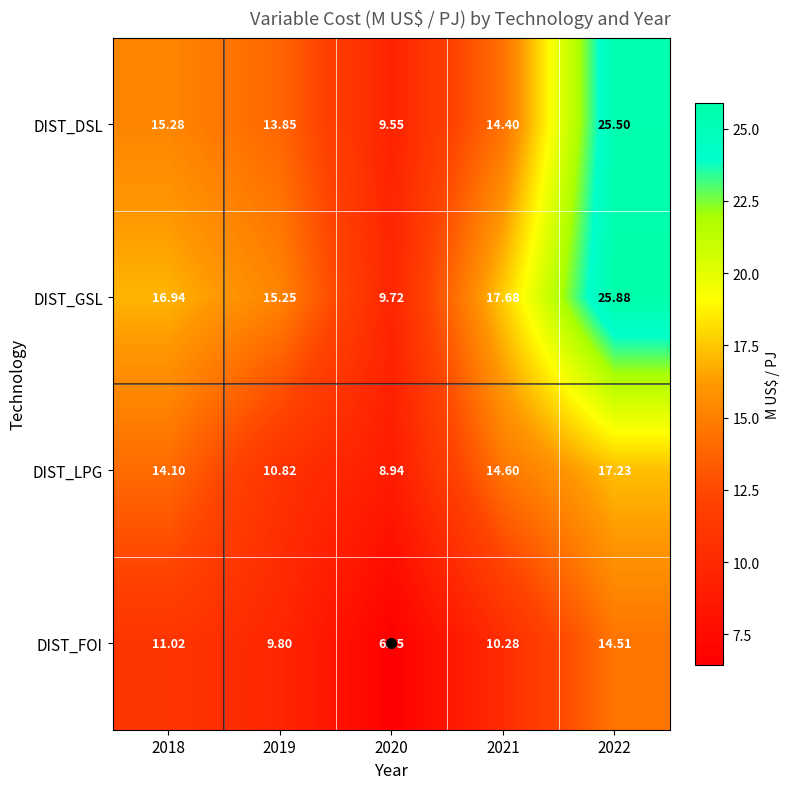

Which series has the largest total across all categories?

DIST_GSL